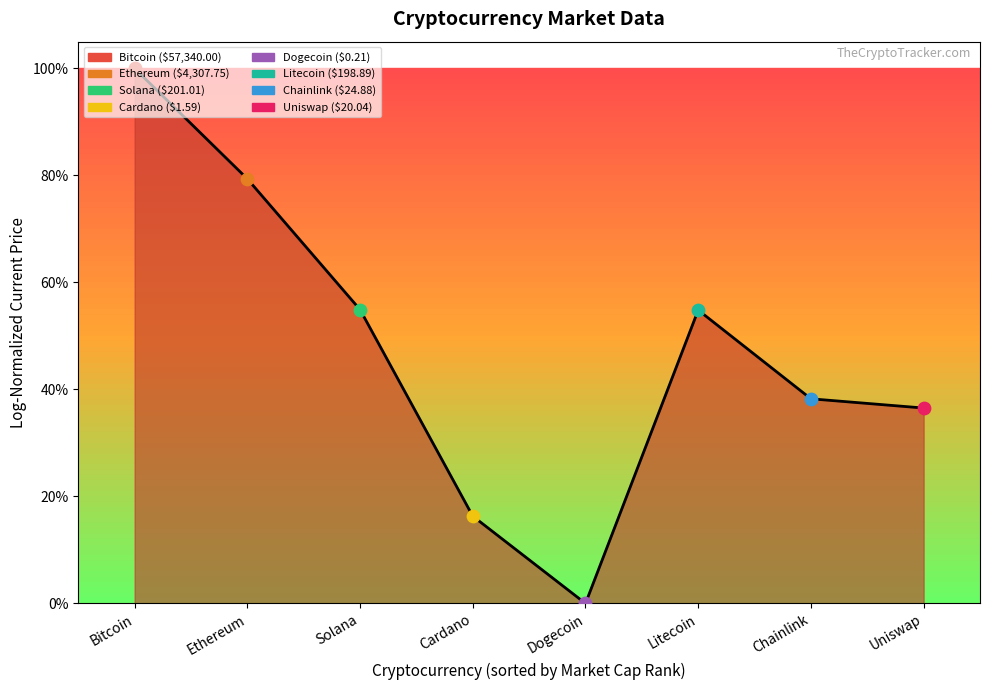

What is the change in value from Bitcoin to Solana?

-0.5